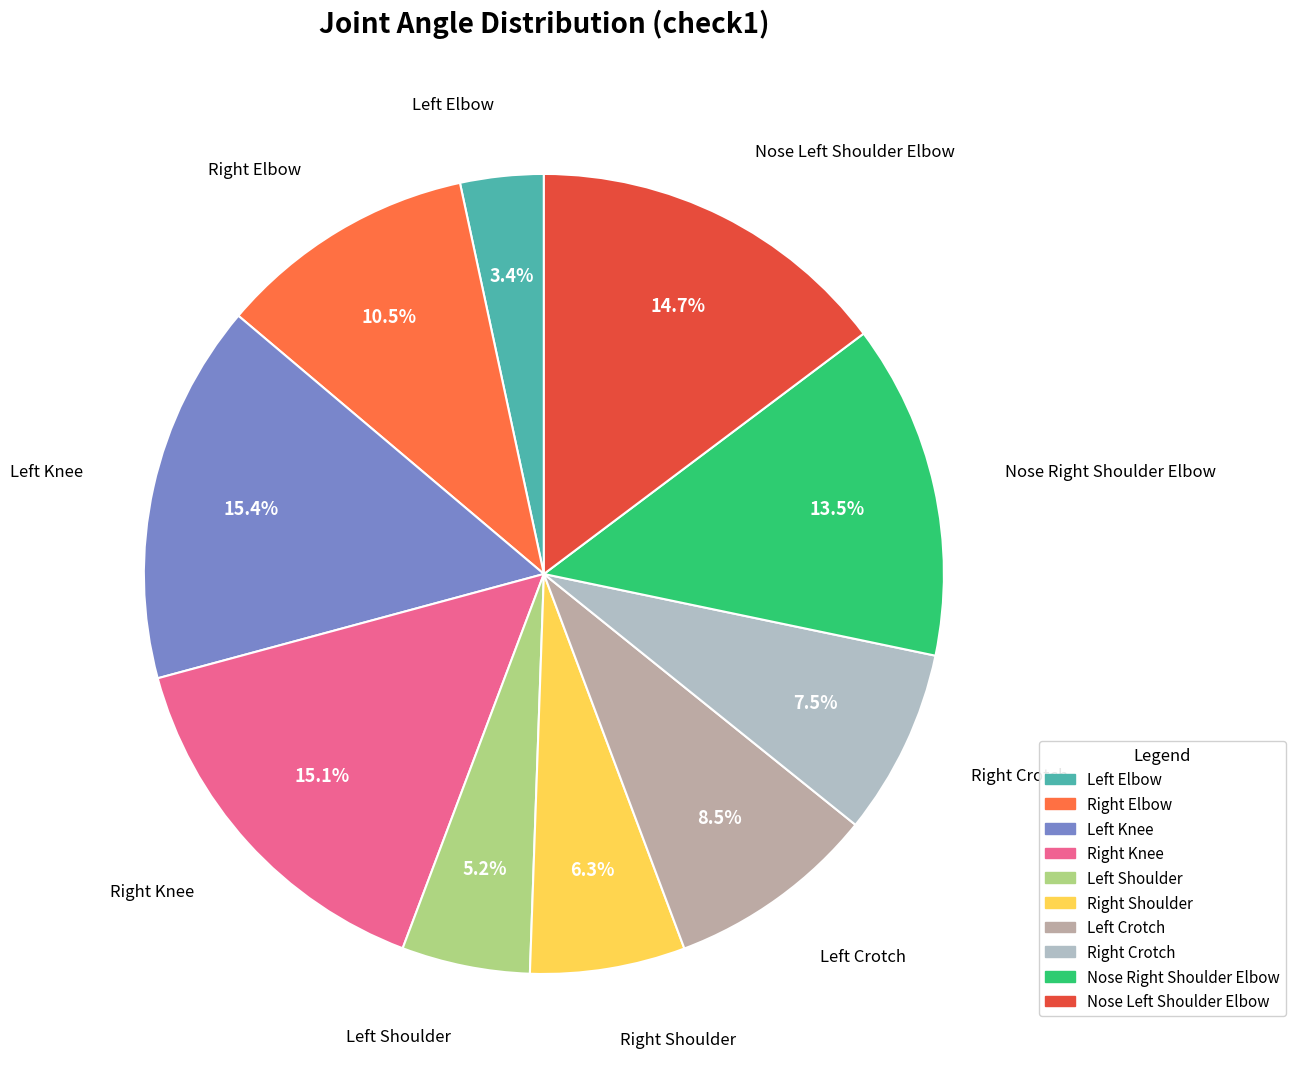

Is there a majority slice in this chart?

No